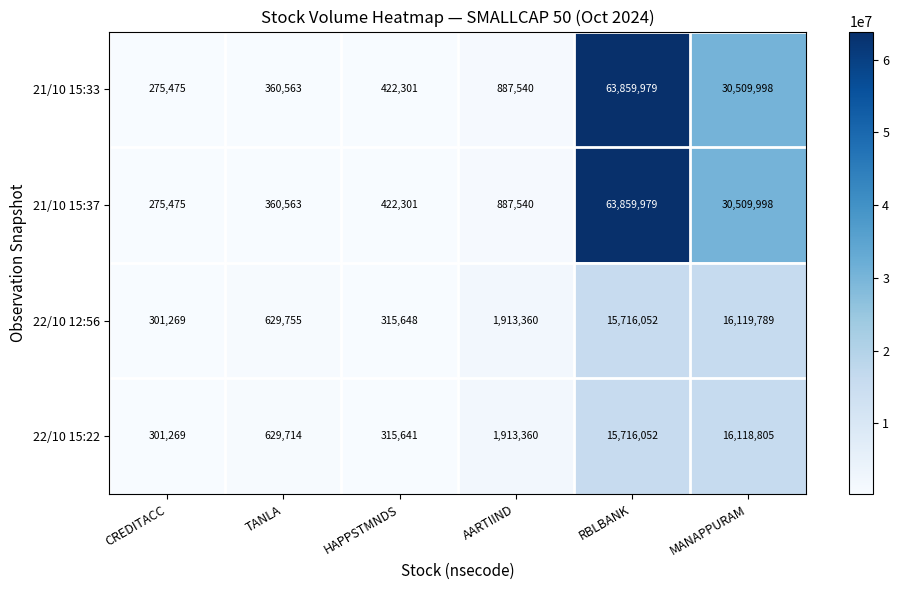

What is the lowest value of the 21/10 15:37 series?

275475